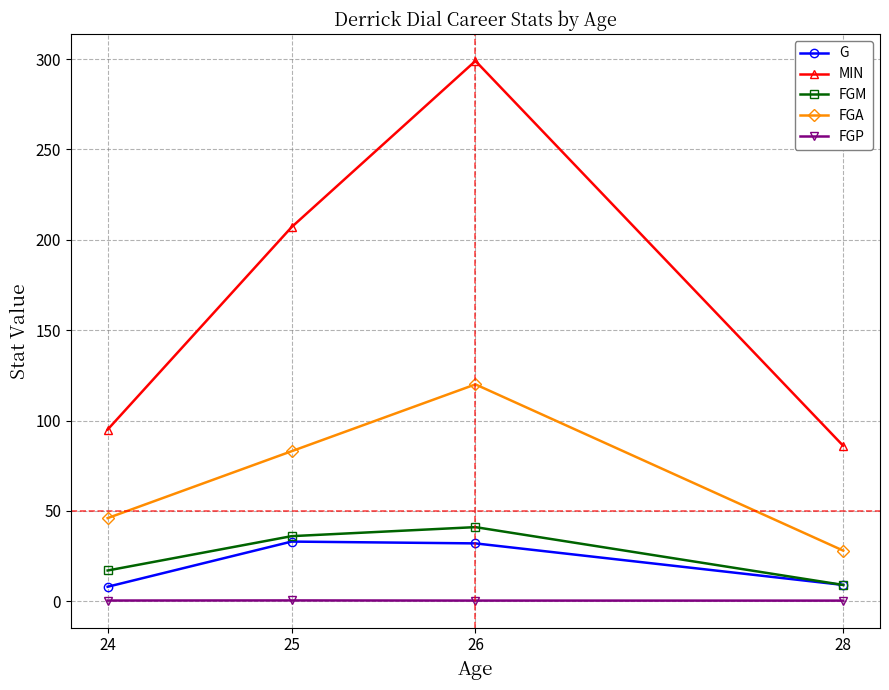

True or false: FGM has a value of 17.0 at 24.

True